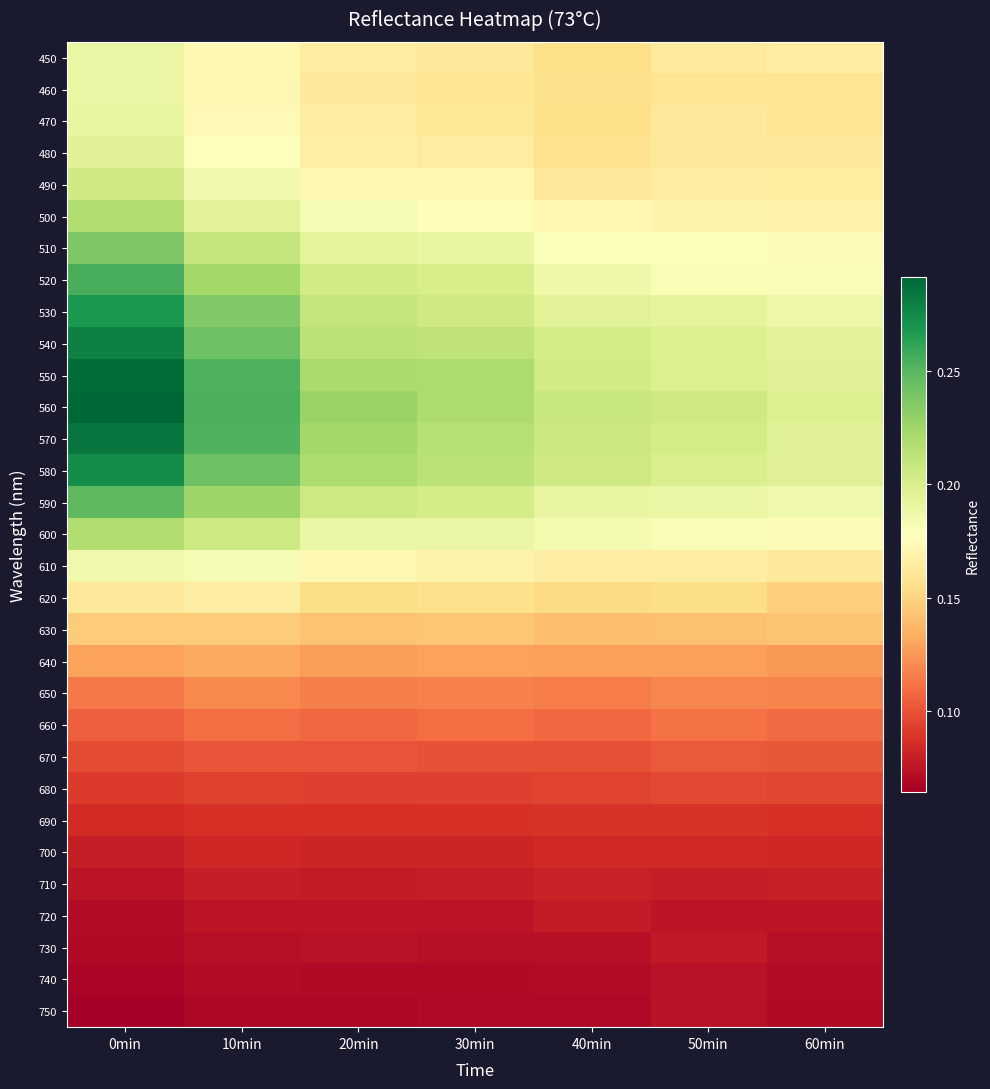

Which series has the largest total across all categories?

560